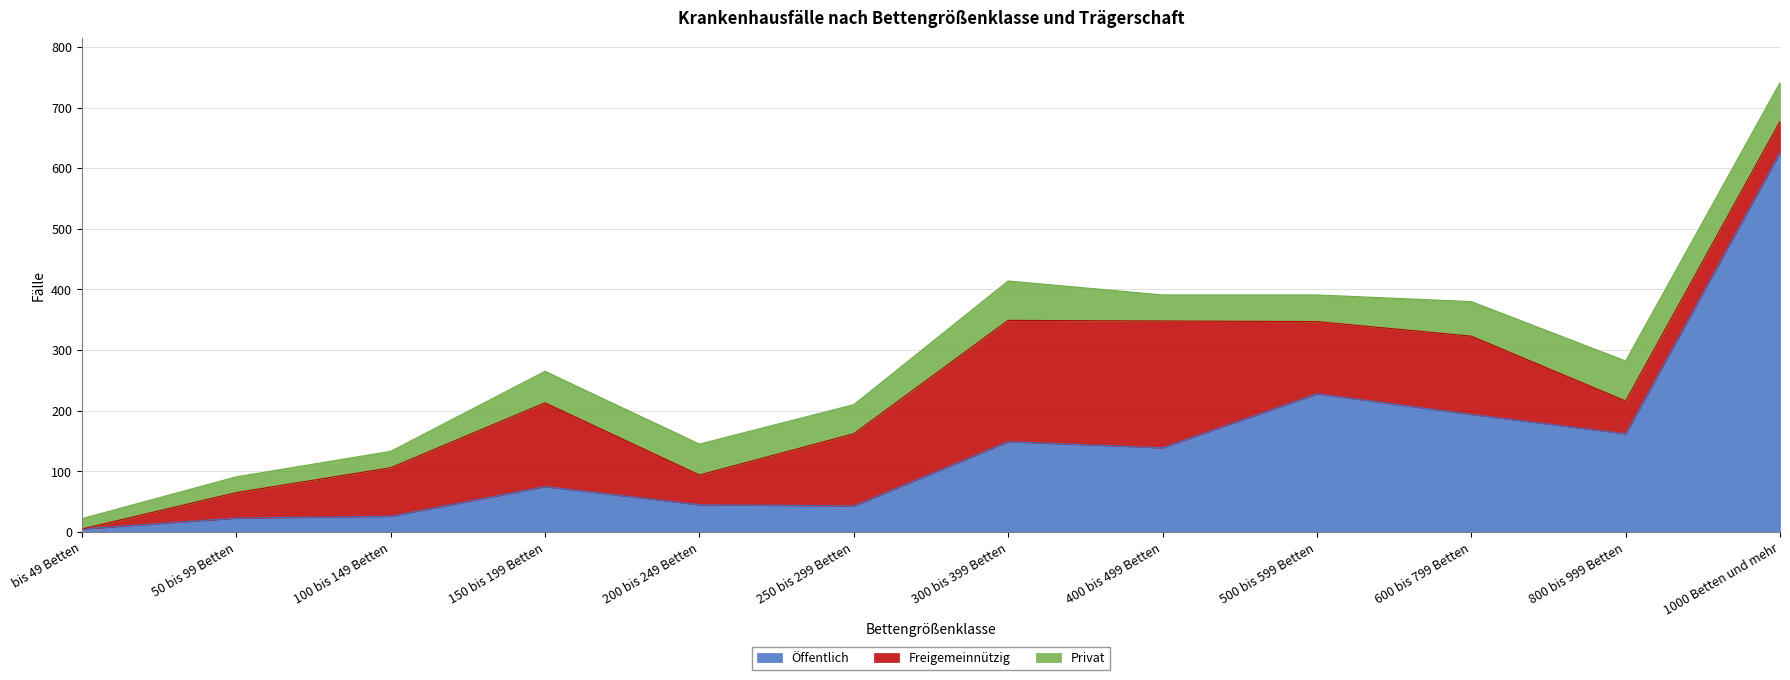

At how many categories does at least one series exceed 78?

9